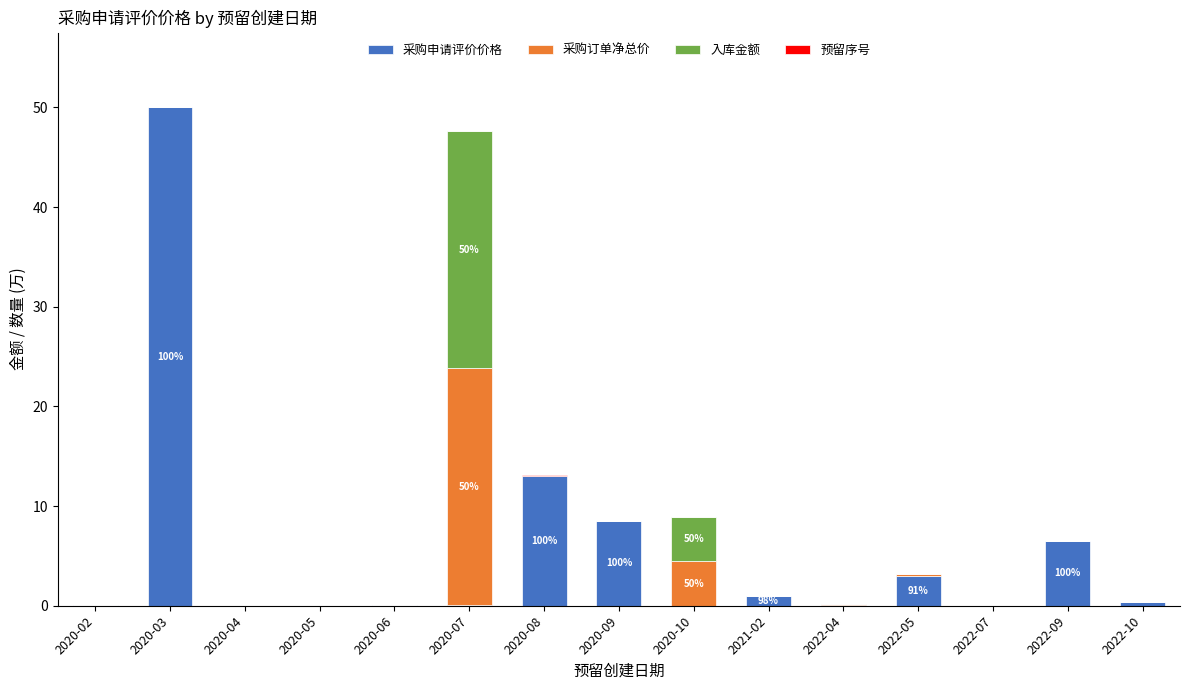

How many series are shown in this chart?

4